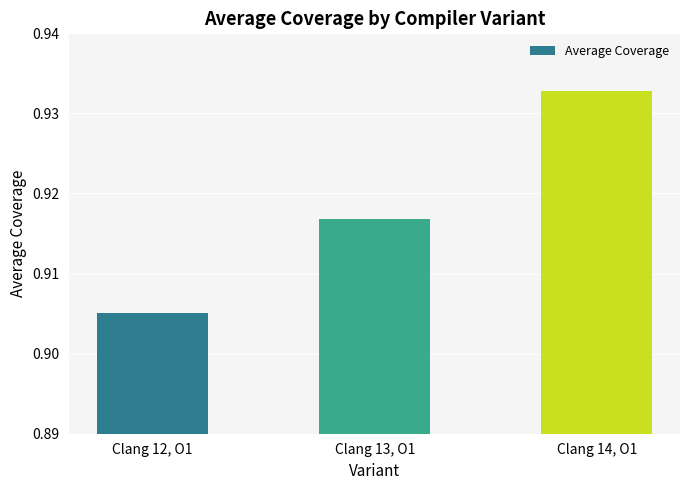

List the labels in order of value, largest first.

Clang 14, O1, Clang 13, O1, Clang 12, O1